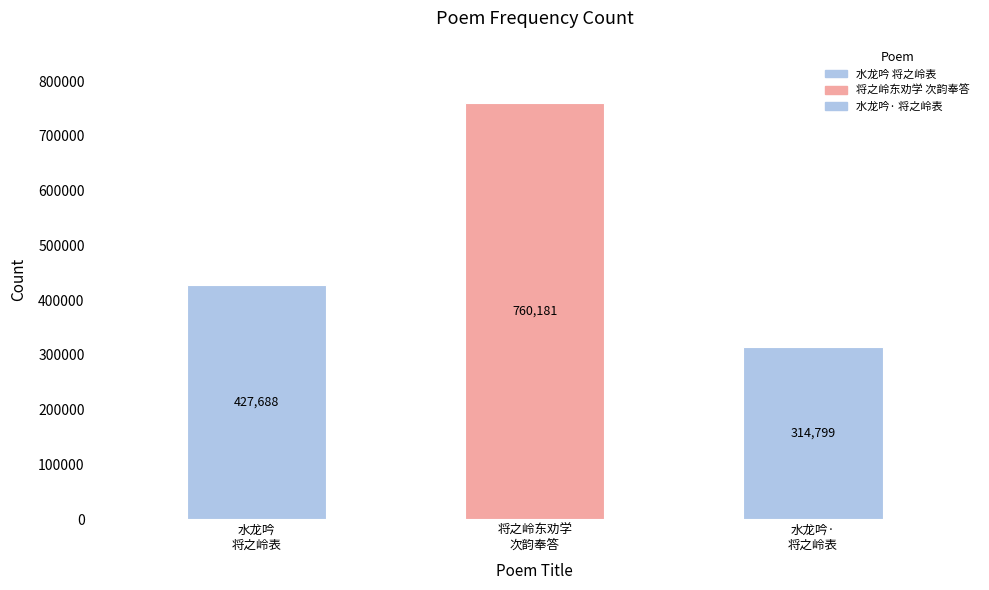

Rank the categories by value from lowest to highest.

水龙吟·将之岭表，赋示暨南大学诸生, 水龙吟 将之岭表，赋示暨南大学诸生, 将之岭东劝学，沈涛园廉访以长句见送，次韵奉答，兼柬岑云阶、张坚白